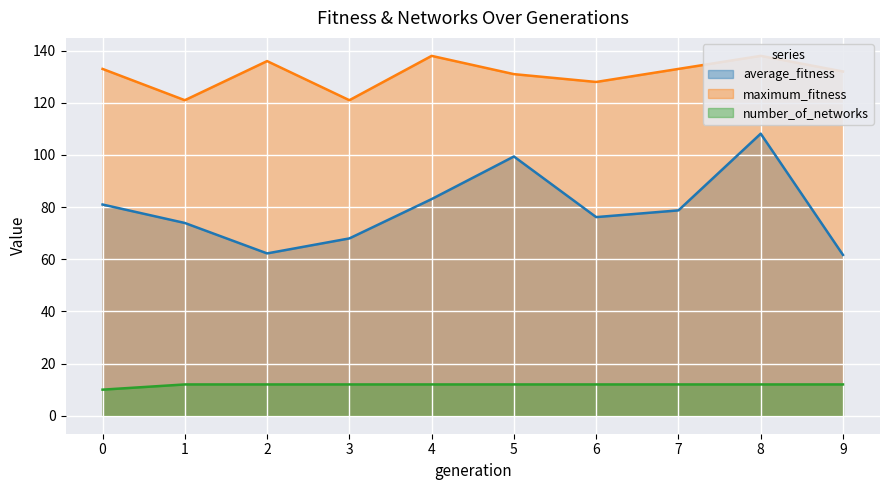

True or false: number_of_networks and average_fitness cross at least once.

False